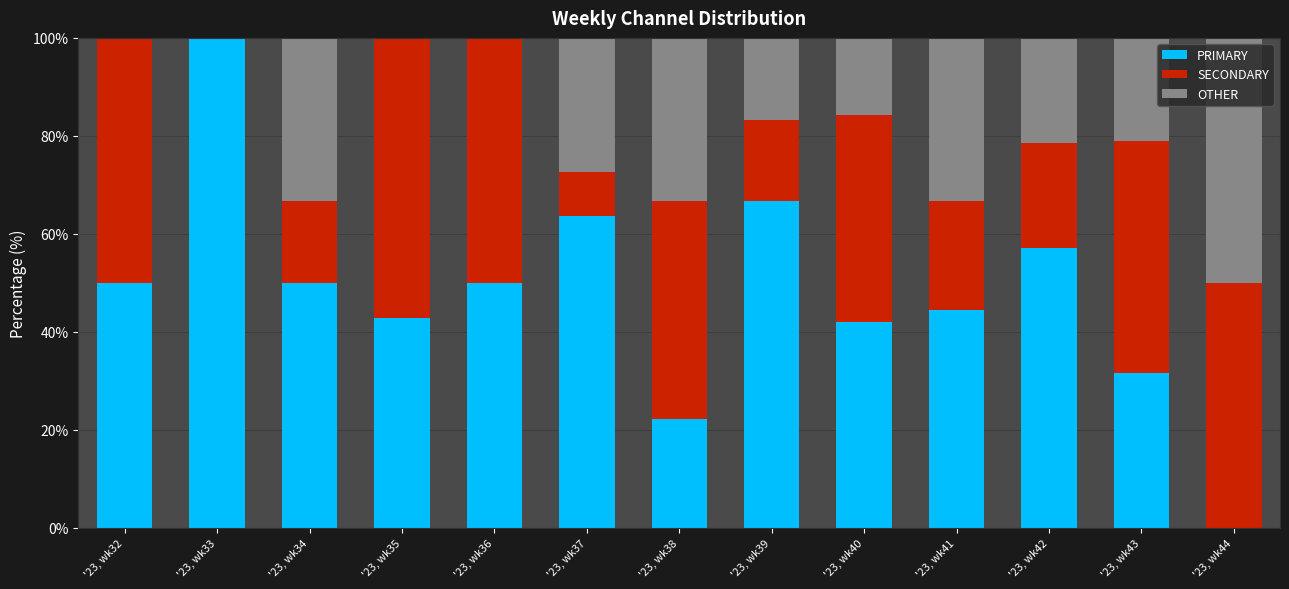

At which category does the chart reach its minimum across all series?

'23, wk44